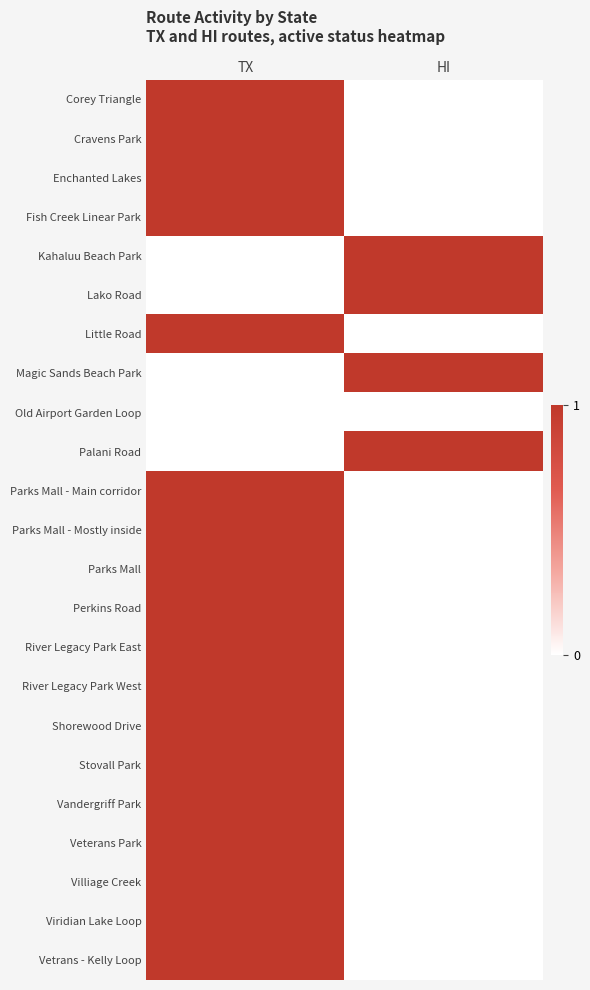

Between TX and HI, which is larger?

TX